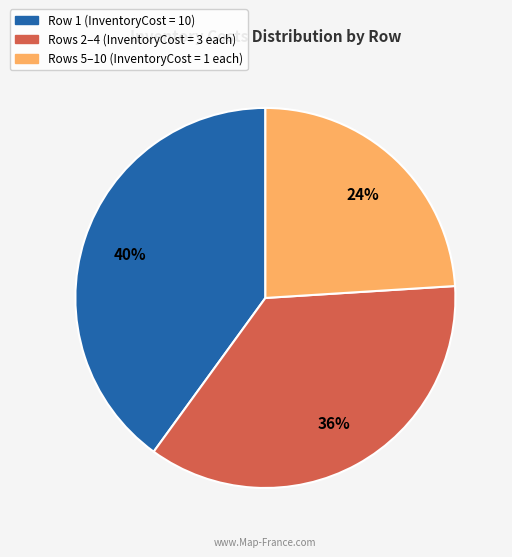

Does any single category account for the majority?

No